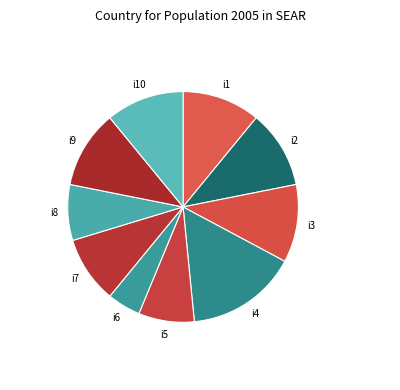

Does i6 represent more than half of the total?

No